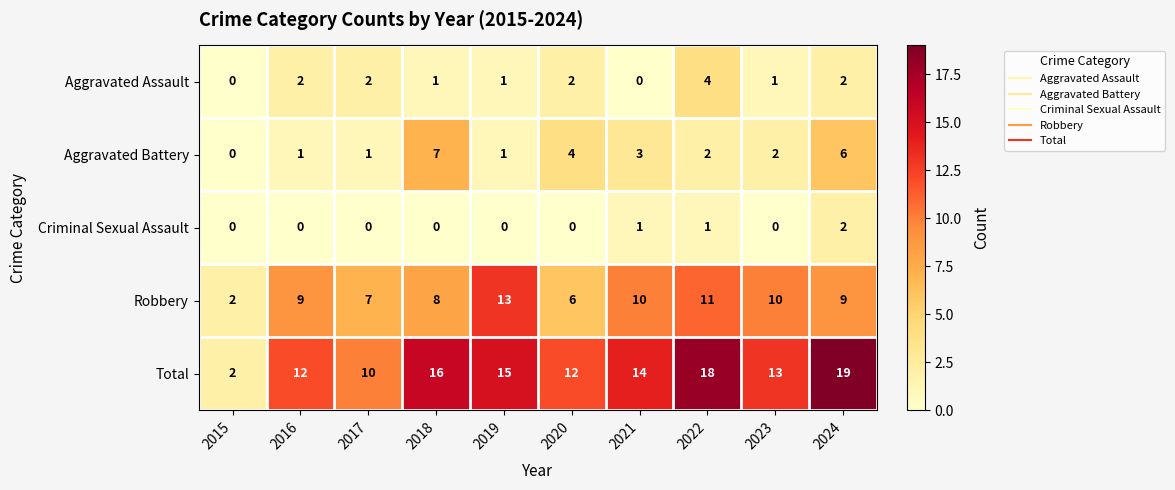

What is the spread (max minus min) of values at 2023?

13